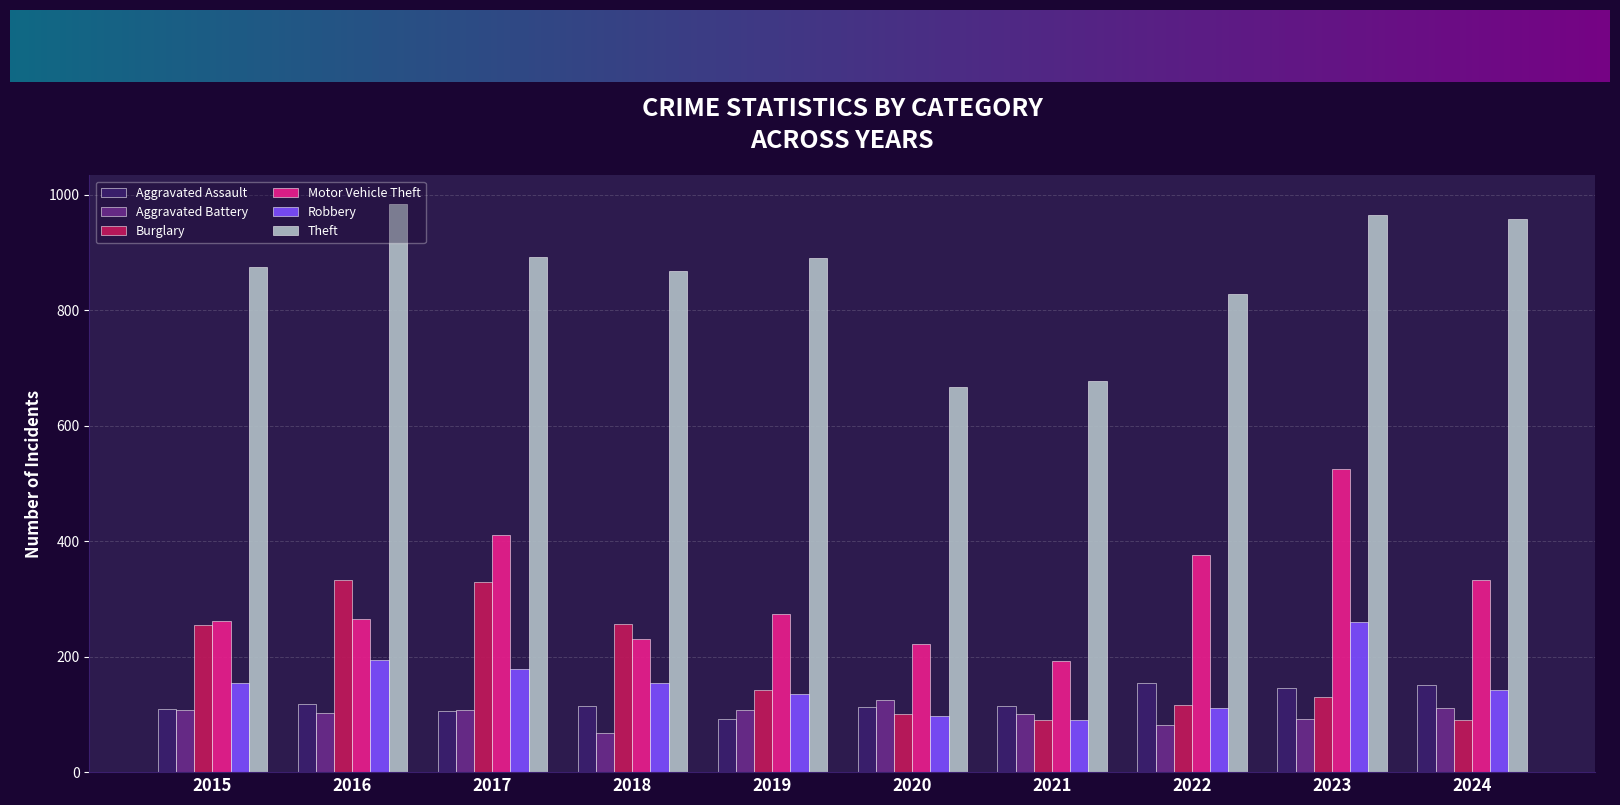

What is the approximate value of Theft at 2021?

678